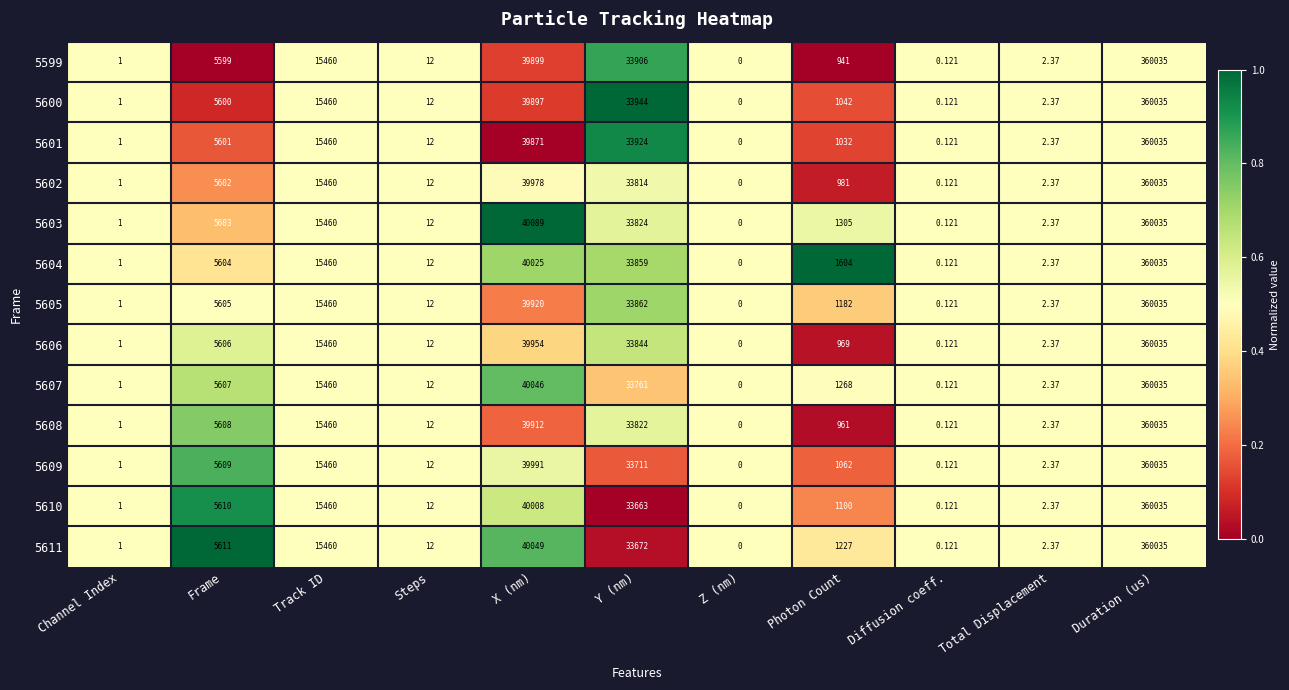

Rank the categories by 5609 value from lowest to highest.

Z (nm), Diffusion coeff., Channel Index, Total Displacement, Steps, Photon Count, Frame, Track ID, Y (nm), X (nm), Duration (us)